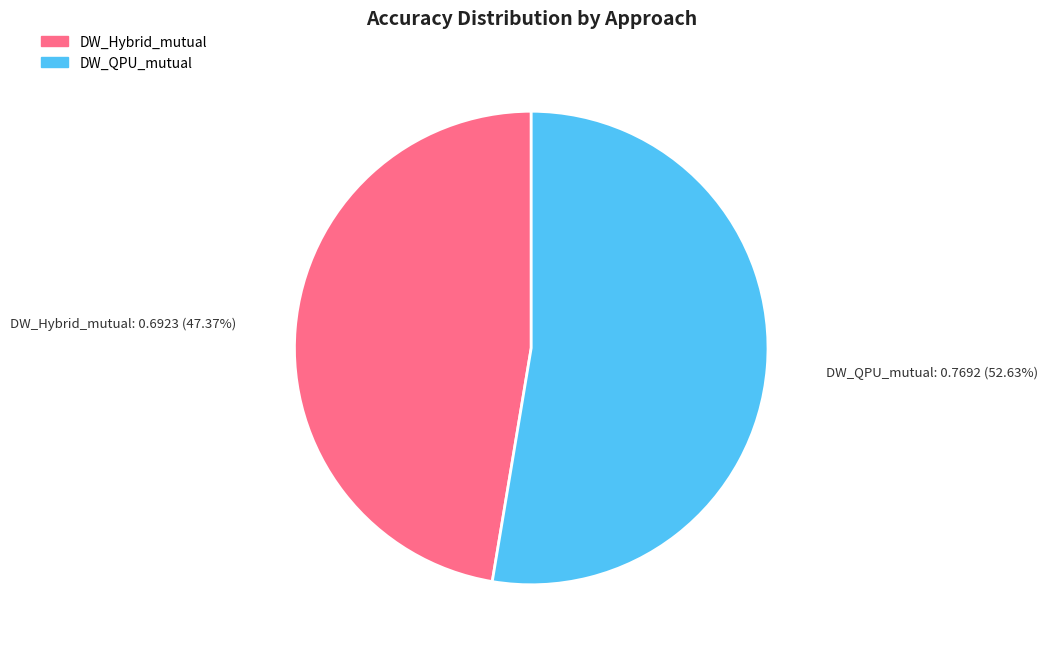

Rank the categories by value from lowest to highest.

approaches_DW_Hybrid_mutual, approaches_DW_QPU_mutual